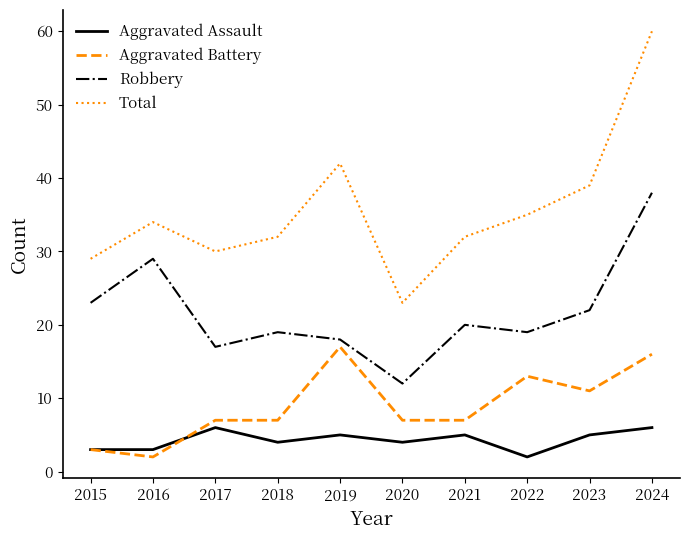

Between 2023 and 2024, which series saw the biggest shift?

Total